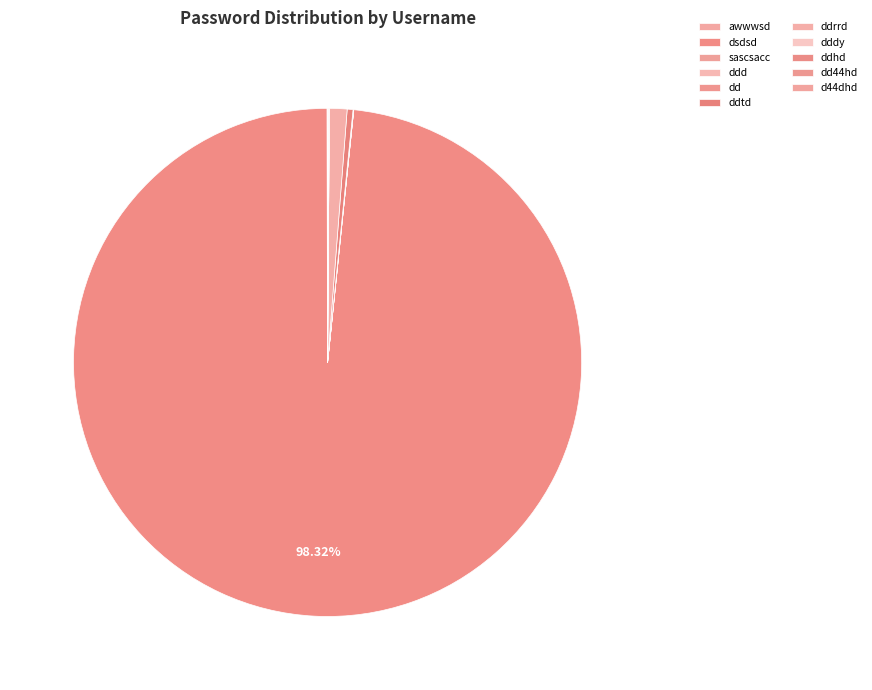

How many slices are in this pie chart?

11